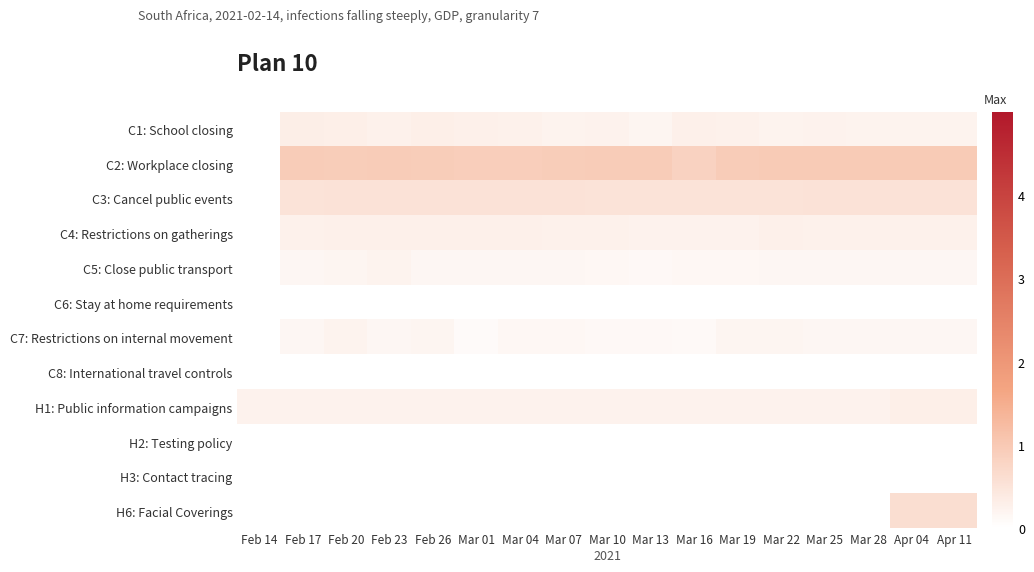

How many series are shown in this chart?

12